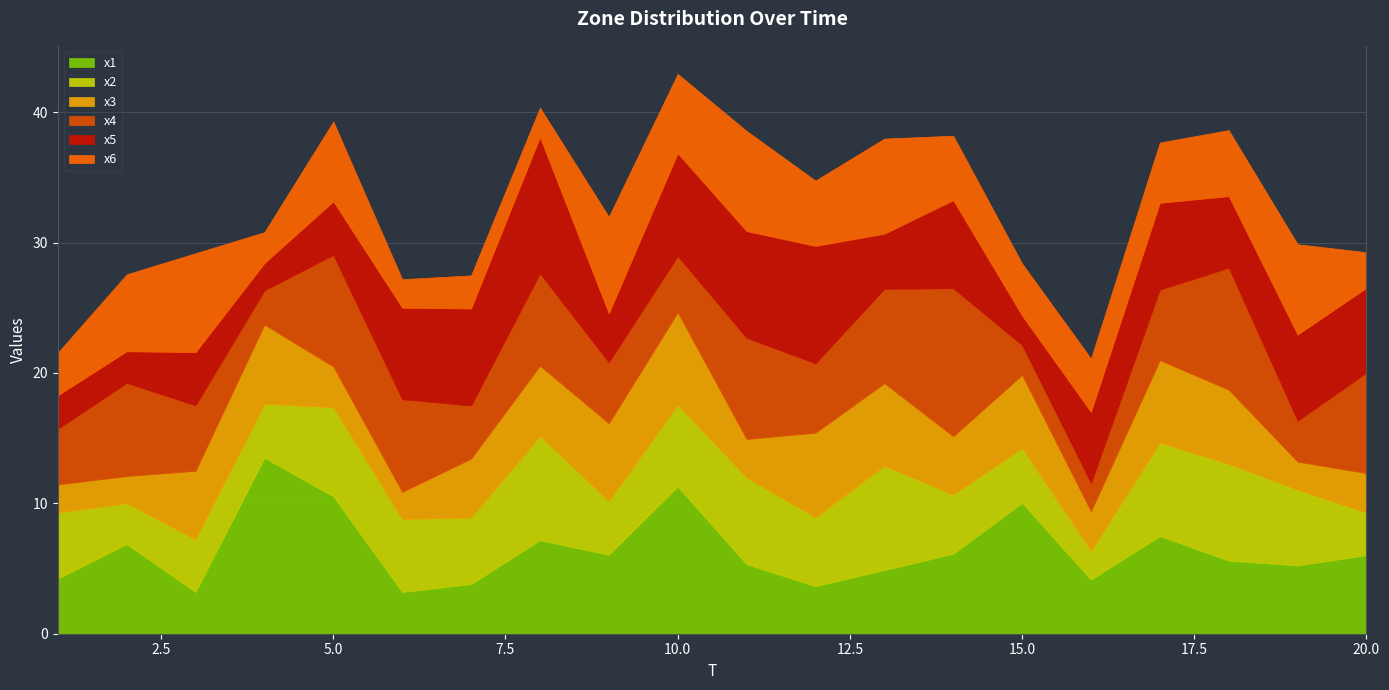

Where is the first local minimum for x3?

2